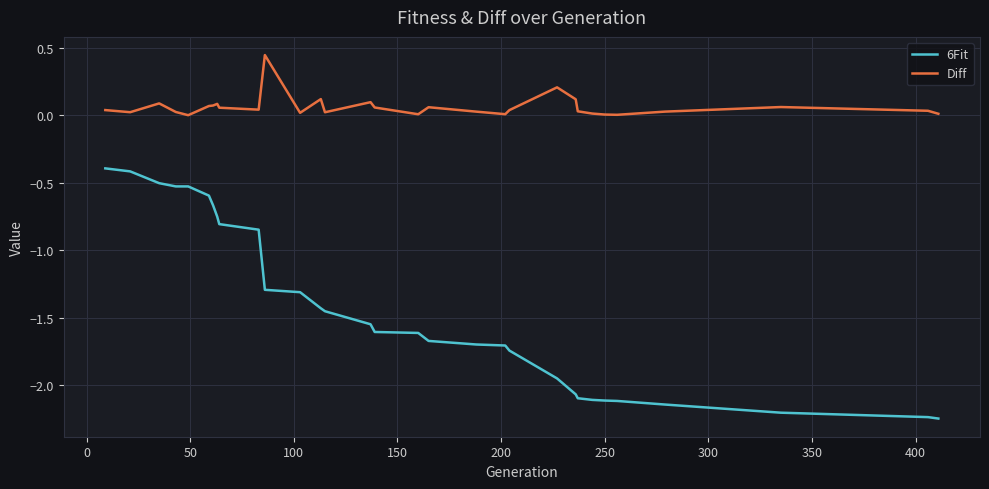

Which series has the largest range (max minus min)?

6Fit